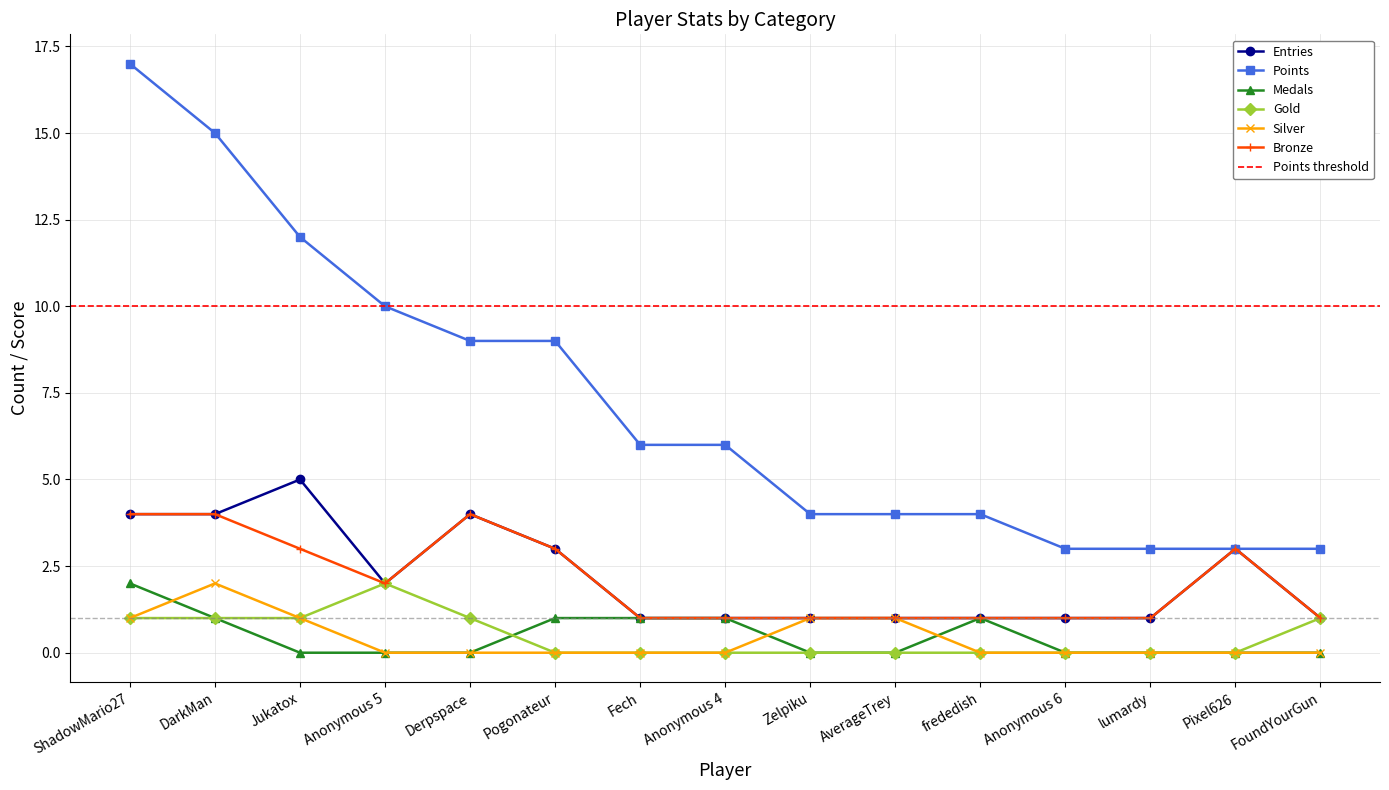

What is the total value across all series at Anonymous 5?

16